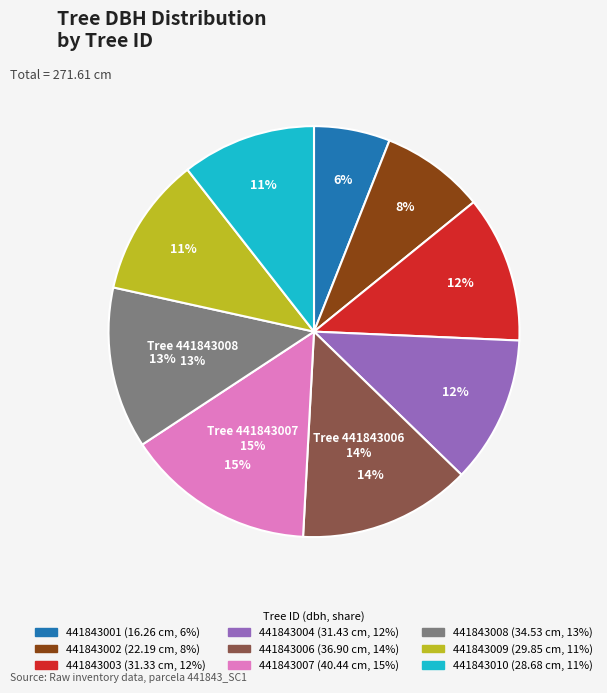

Is the sum of 441843001 and 441843002 greater than half?

No